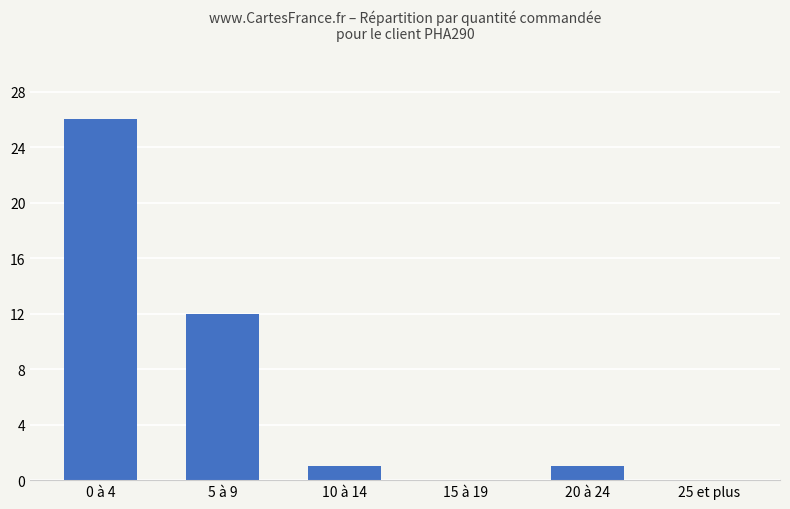

What is the sum of the values at 20 à 24 and 5 à 9?

13